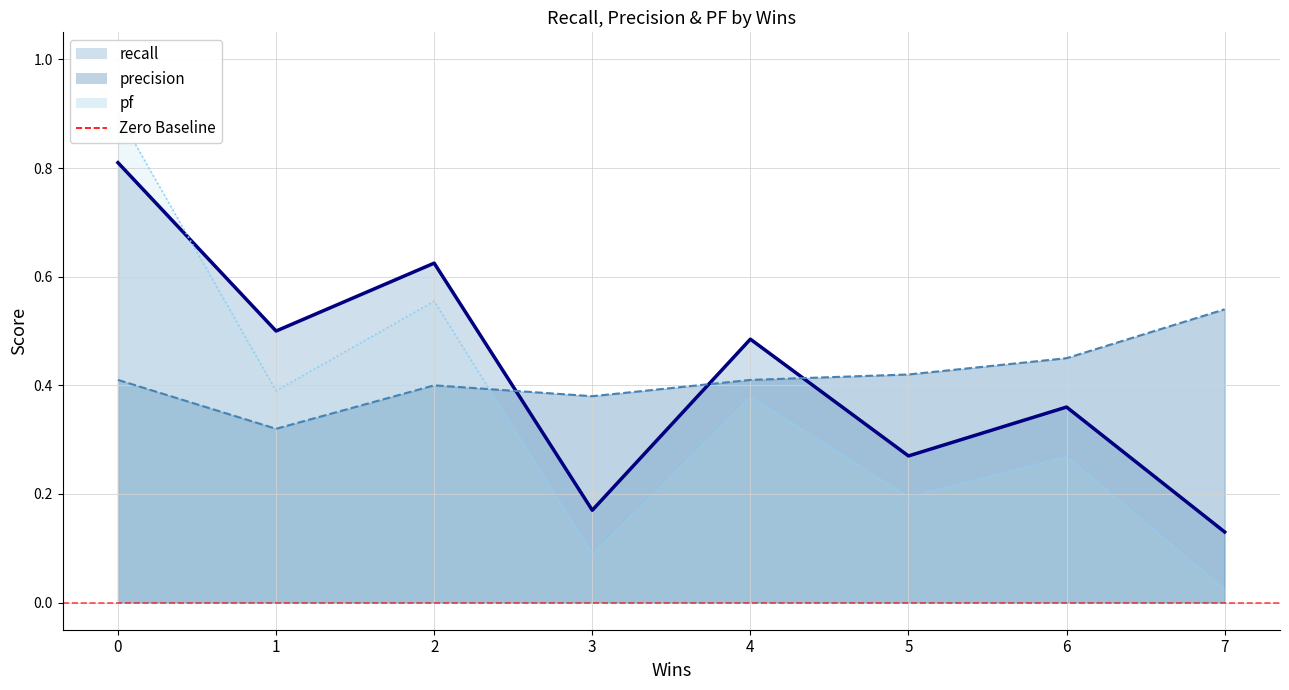

What is the average value of the pf series?

0.4